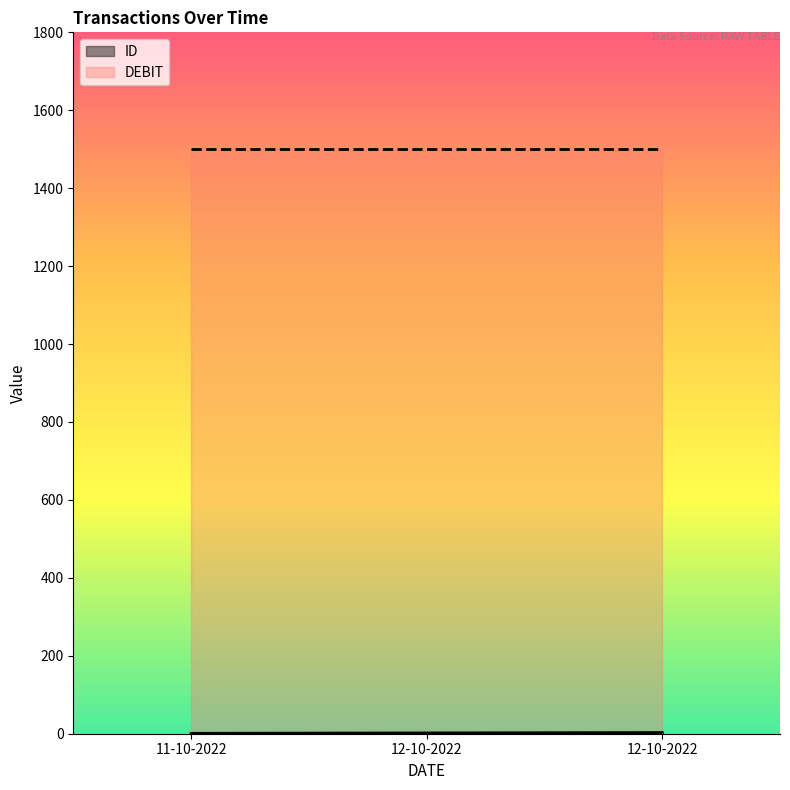

How many values are between 1 and 3?

3